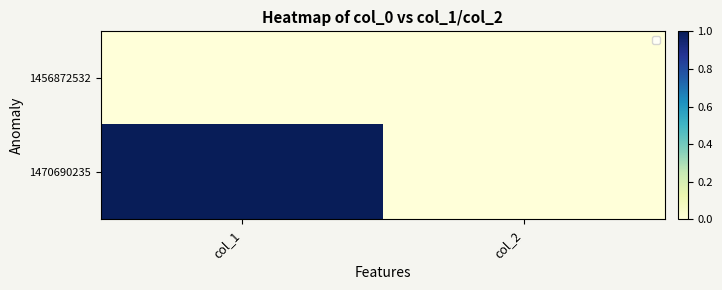

Rank the series at col_1 from lowest to highest value.

1456872532, 1470690235